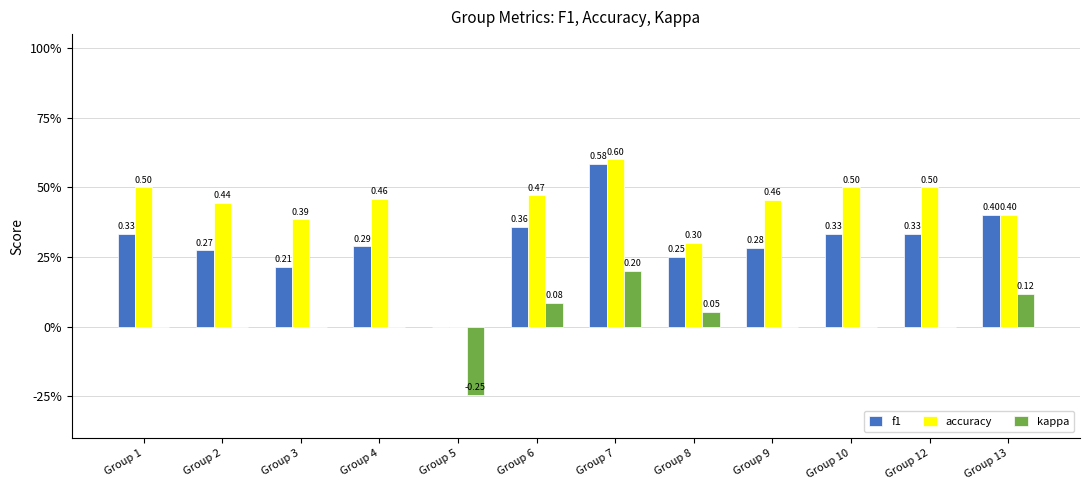

Is the value of f1 at Group 7 greater than the value of accuracy at Group 13?

Yes